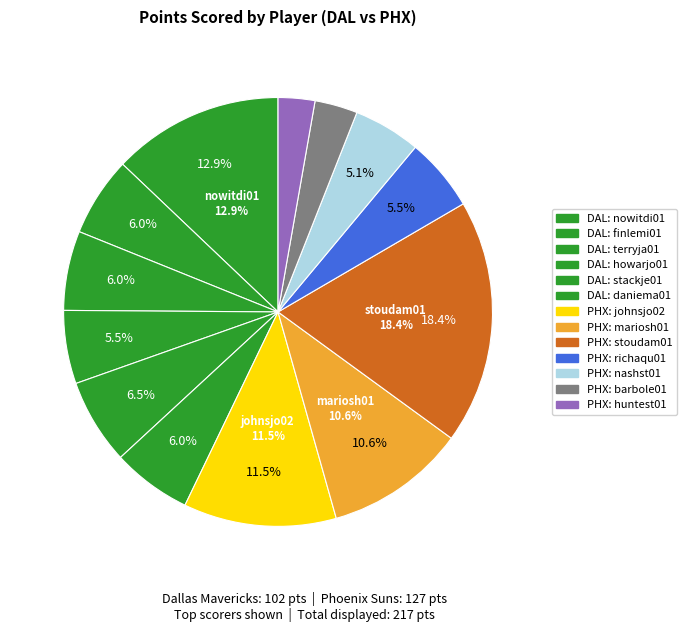

How many segments does this pie chart have?

13